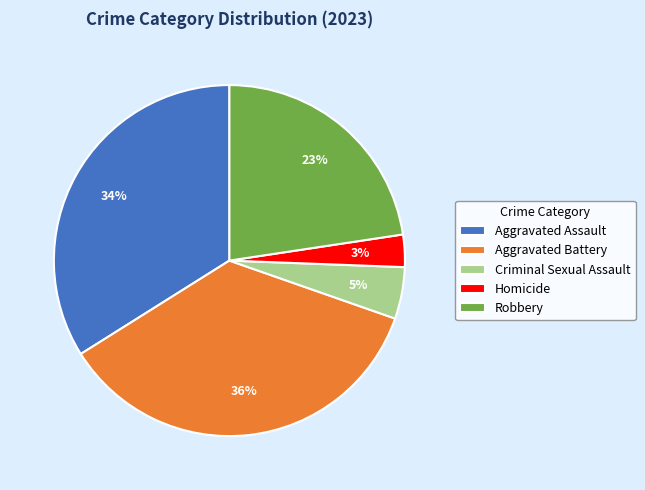

True or false: Aggravated Battery accounts for 24% of the total.

False